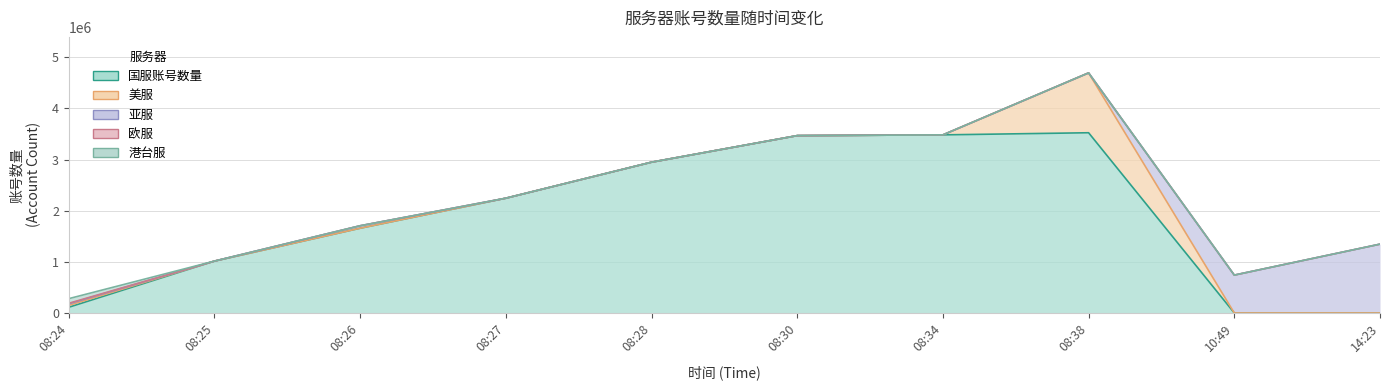

The value of 美服 at 08:24 is 37619. True or false?

True